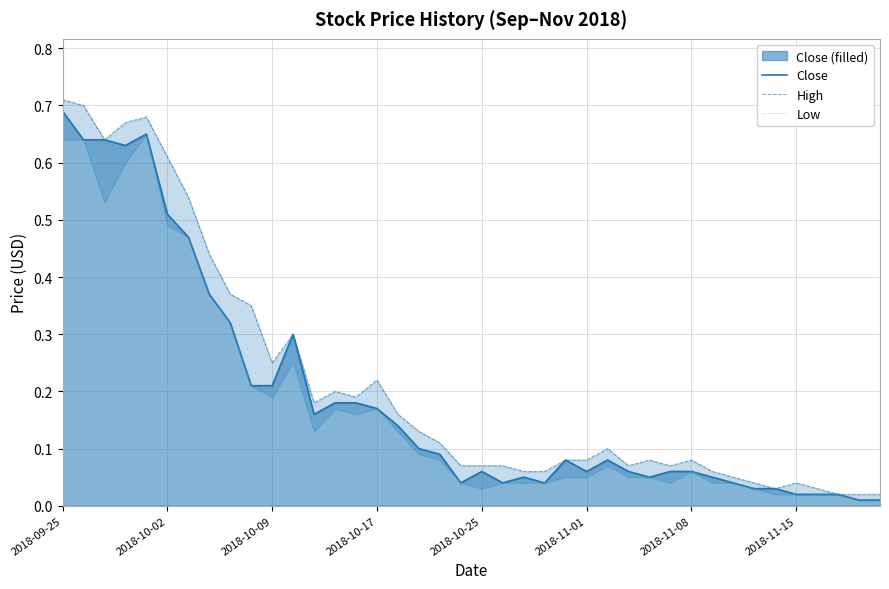

What position from the left is 21?

22